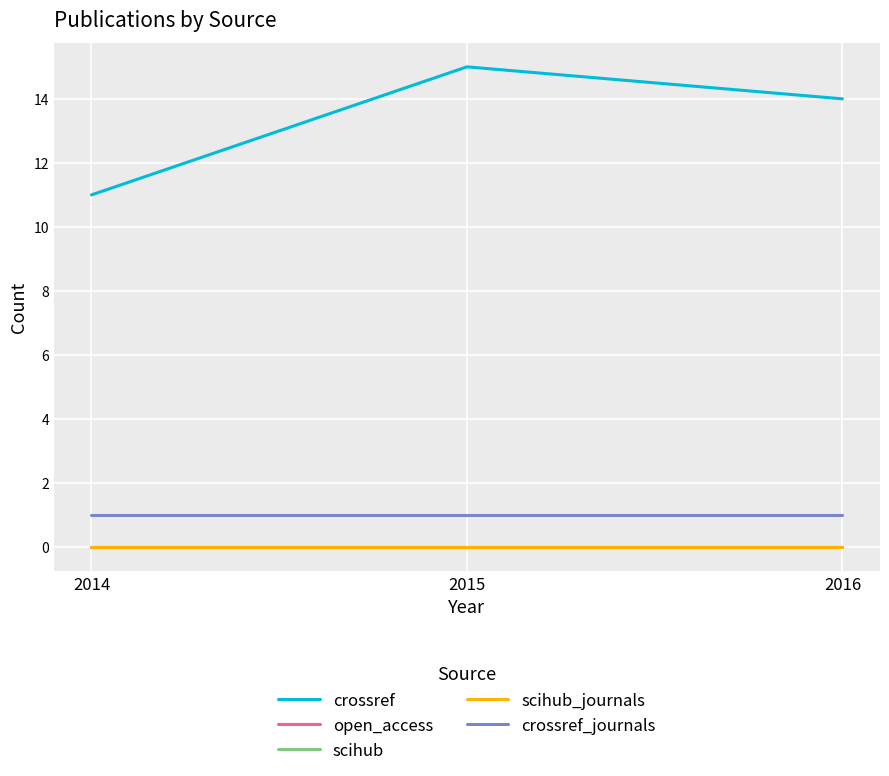

The value of crossref at 2014 is 11. True or false?

True